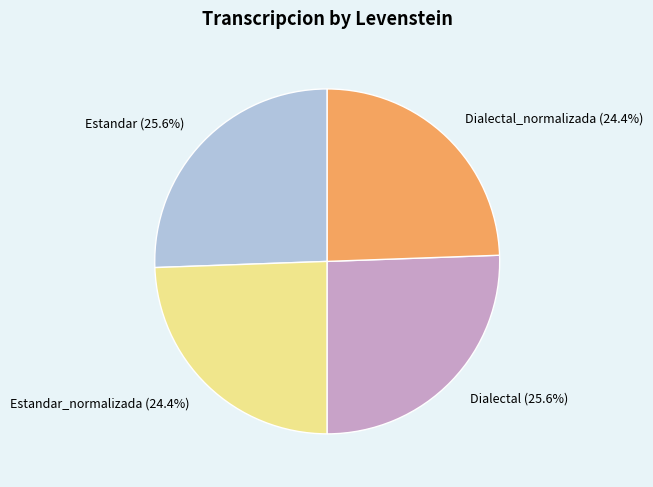

How many slices are in this pie chart?

4